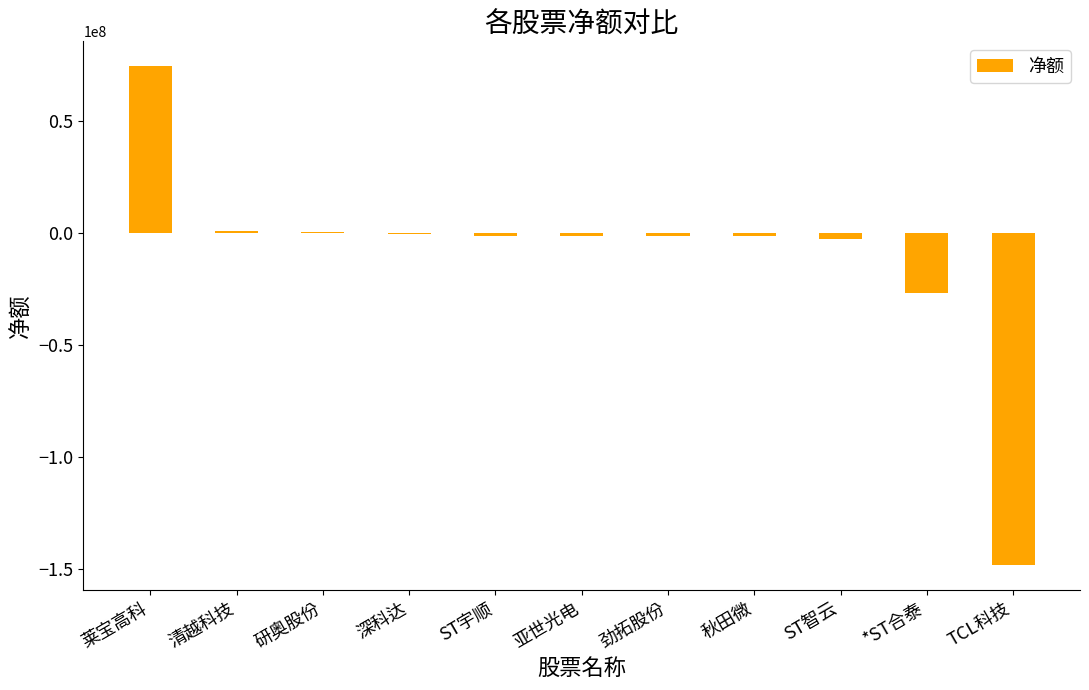

What is the greatest value displayed?

74330077